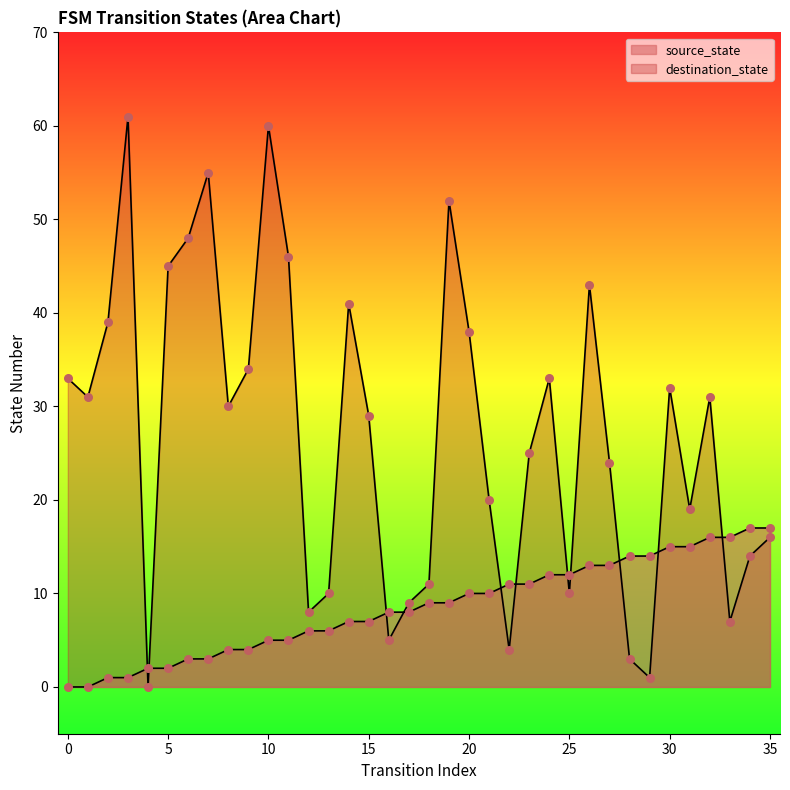

What are all the series names shown in the legend?

source_state, destination_state